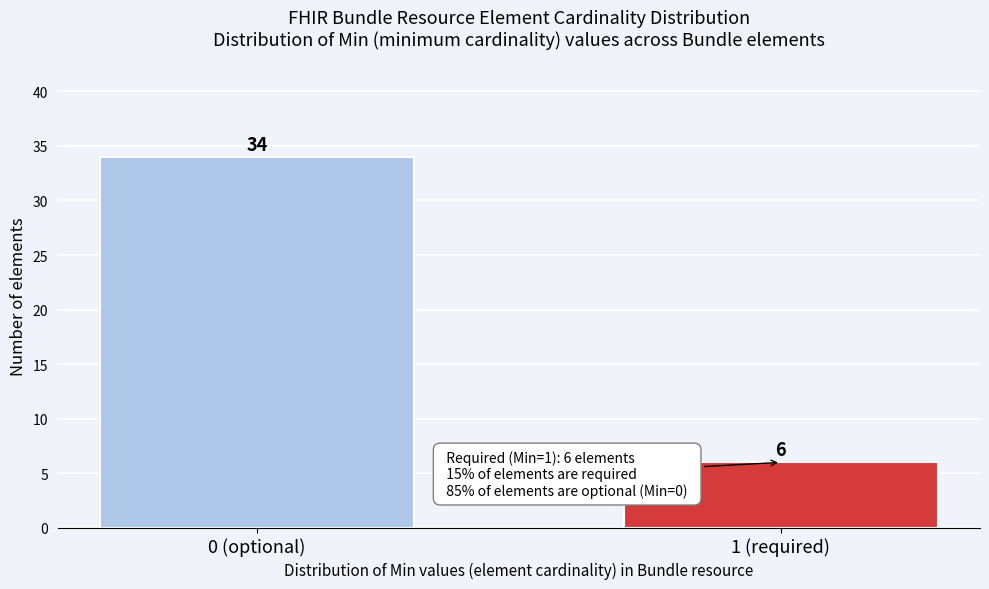

Reading right to left, list all the values displayed in this chart.

6	34